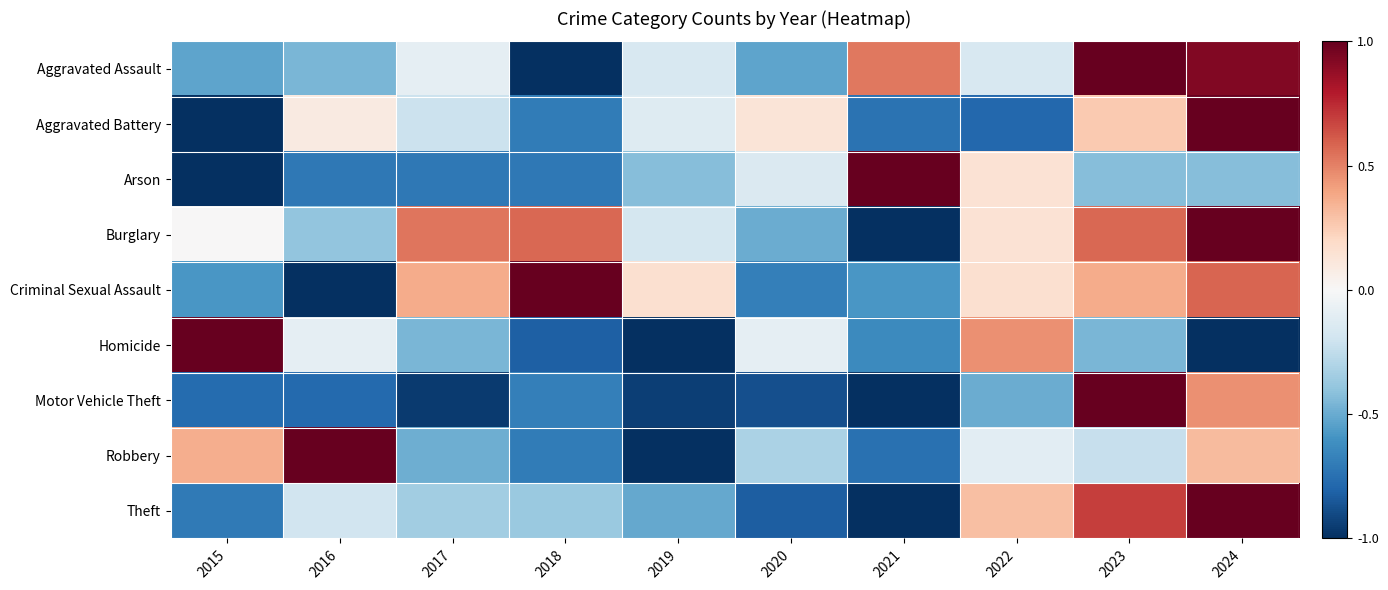

Between 2017 and 2023, which series saw the biggest shift?

Motor Vehicle Theft